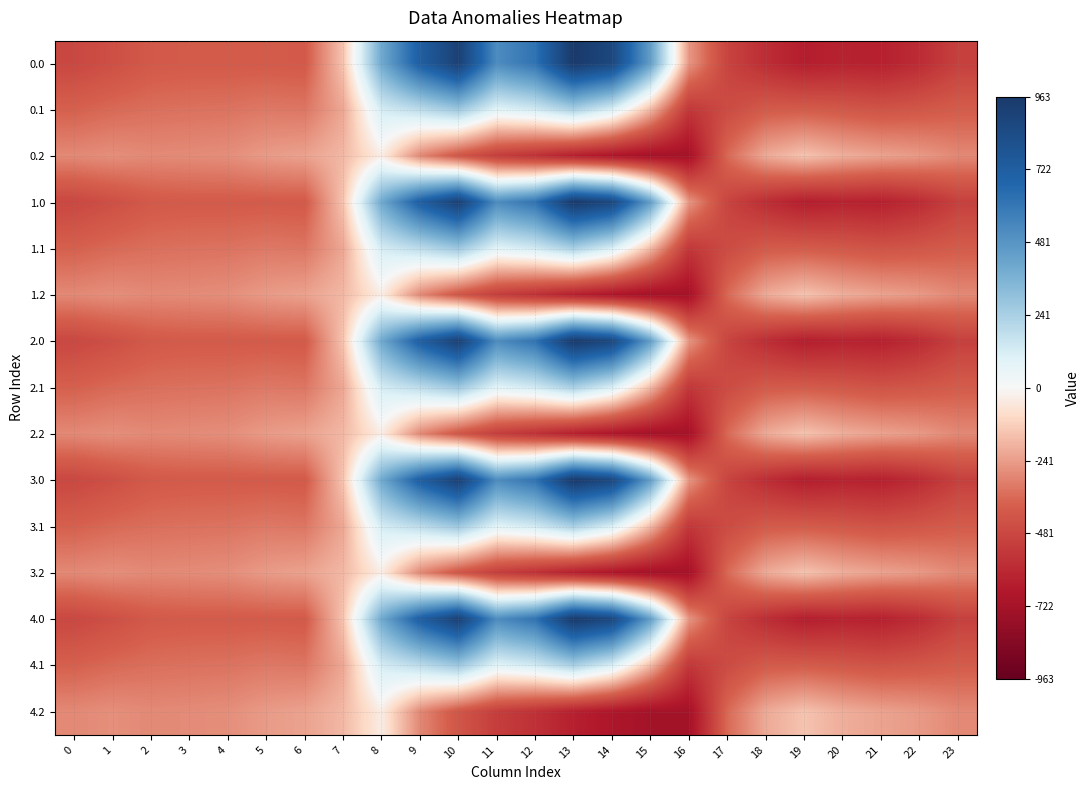

Count the number of data series in this chart.

15